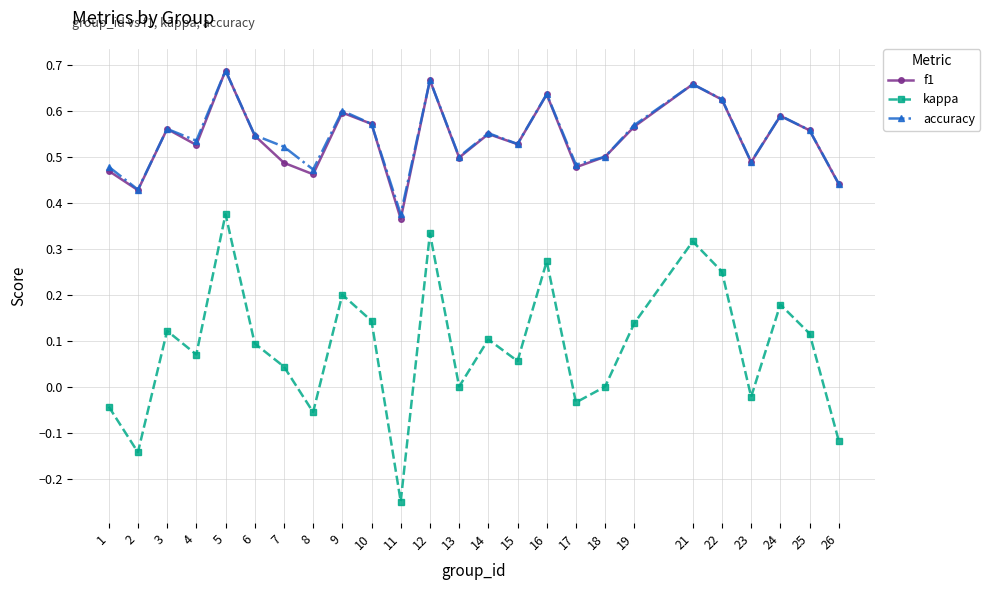

At which category is the sum across all series the highest?

5